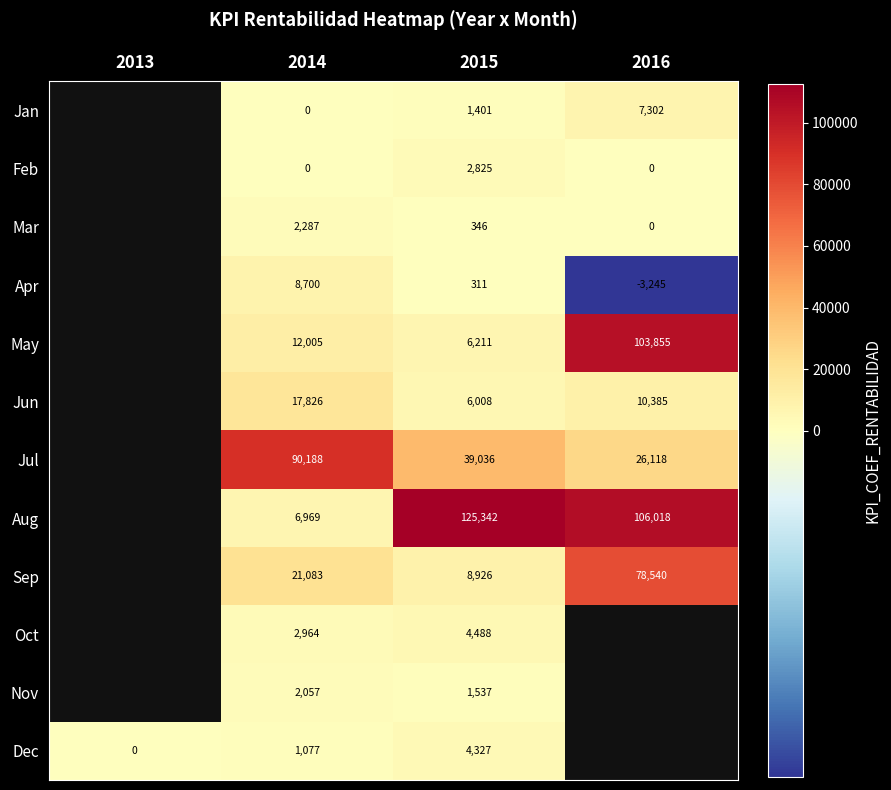

What is the spread (max minus min) of values at 2014?

90188